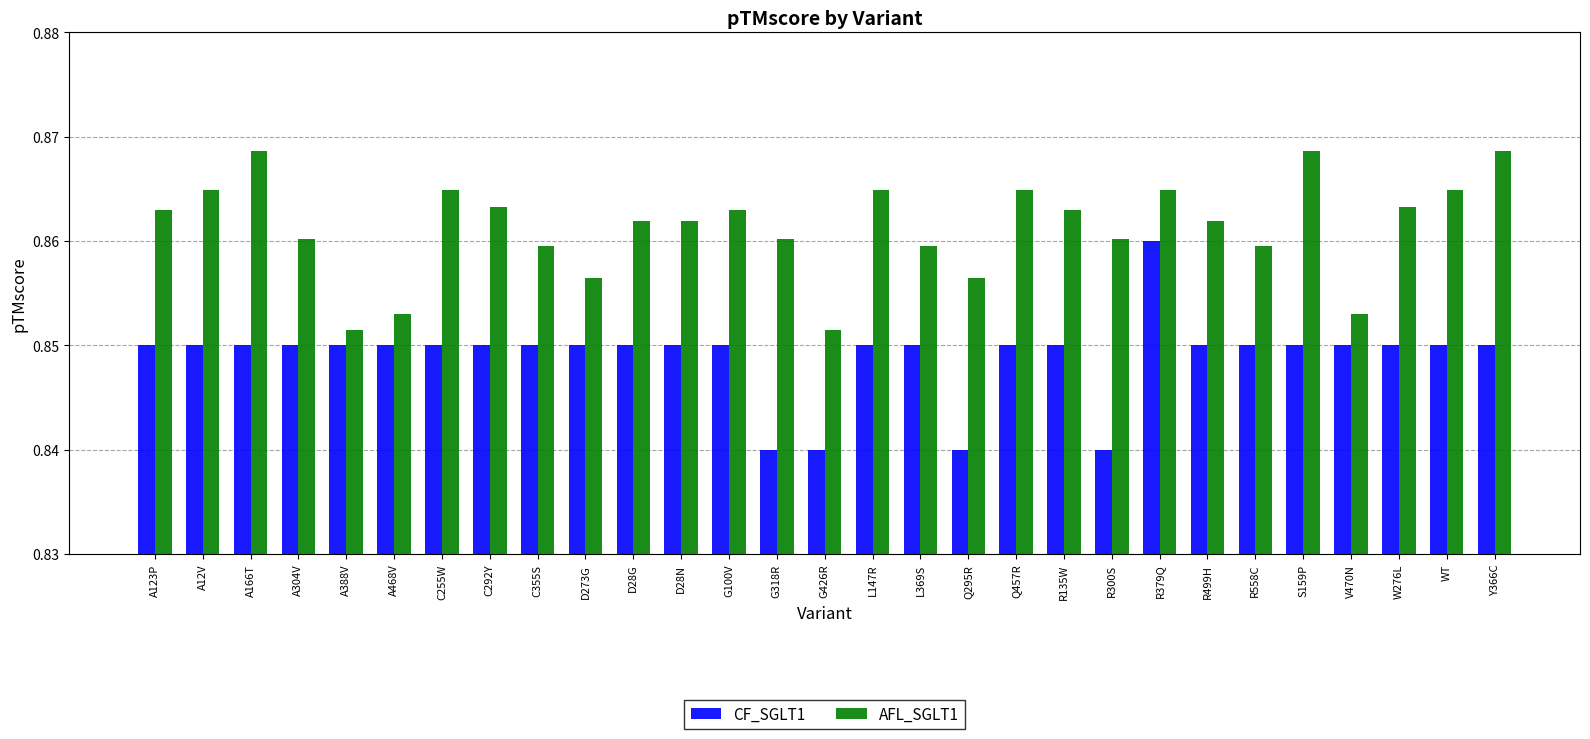

Does the chart contain any negative values?

No